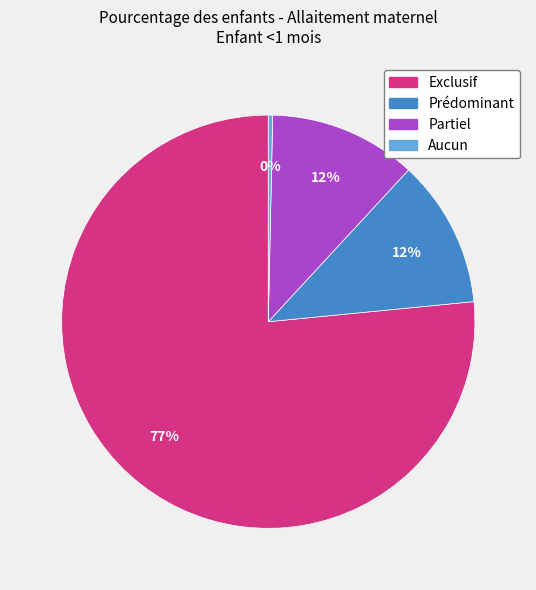

Which category accounts for the majority?

Exclusif